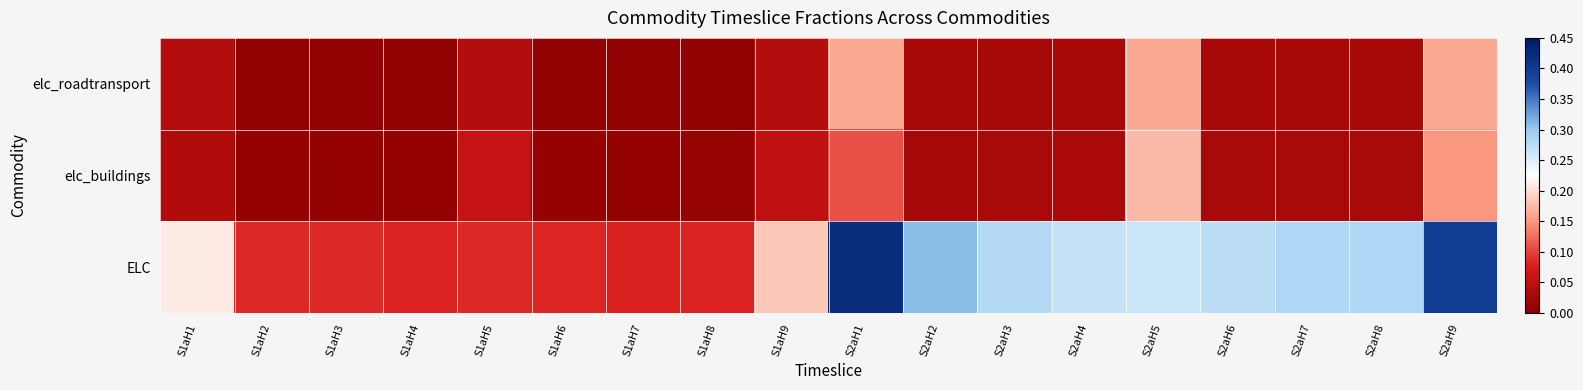

Reading left to right, transcribe all the data shown in this chart.

elc_roadtransport: S1aH1=0.0	S1aH2=0.0	S1aH3=0.0	S1aH4=0.0	S1aH5=0.0	S1aH6=0.0	S1aH7=0.0	S1aH8=0.0	S1aH9=0.0	S2aH1=0.2	S2aH2=0.0	S2aH3=0.0	S2aH4=0.0	S2aH5=0.2	S2aH6=0.0	S2aH7=0.0	S2aH8=0.0	S2aH9=0.2
elc_buildings: S1aH1=0.0	S1aH2=0.0	S1aH3=0.0	S1aH4=0.0	S1aH5=0.1	S1aH6=0.0	S1aH7=0.0	S1aH8=0.0	S1aH9=0.1	S2aH1=0.1	S2aH2=0.0	S2aH3=0.0	S2aH4=0.0	S2aH5=0.2	S2aH6=0.0	S2aH7=0.0	S2aH8=0.0	S2aH9=0.1
ELC: S1aH1=0.2	S1aH2=0.1	S1aH3=0.1	S1aH4=0.1	S1aH5=0.1	S1aH6=0.1	S1aH7=0.1	S1aH8=0.1	S1aH9=0.2	S2aH1=0.4	S2aH2=0.3	S2aH3=0.3	S2aH4=0.3	S2aH5=0.3	S2aH6=0.3	S2aH7=0.3	S2aH8=0.3	S2aH9=0.4